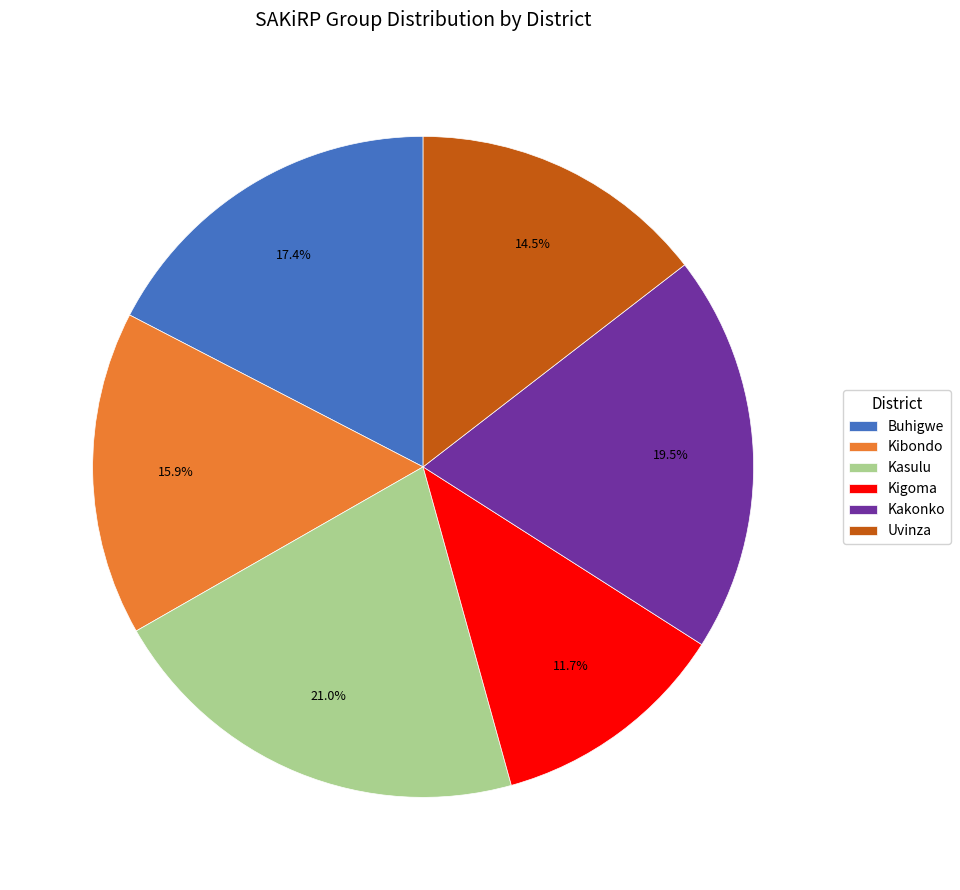

To the nearest percent, what portion does Kigoma represent?

12%